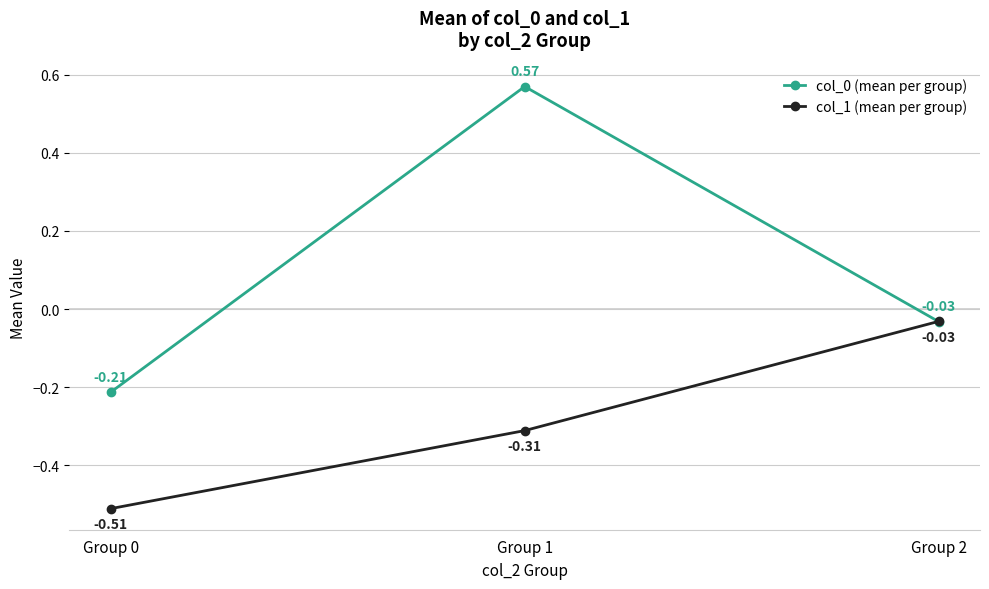

What is the difference between the col_0 (mean per group) values at Group 2 and Group 0?

0.2